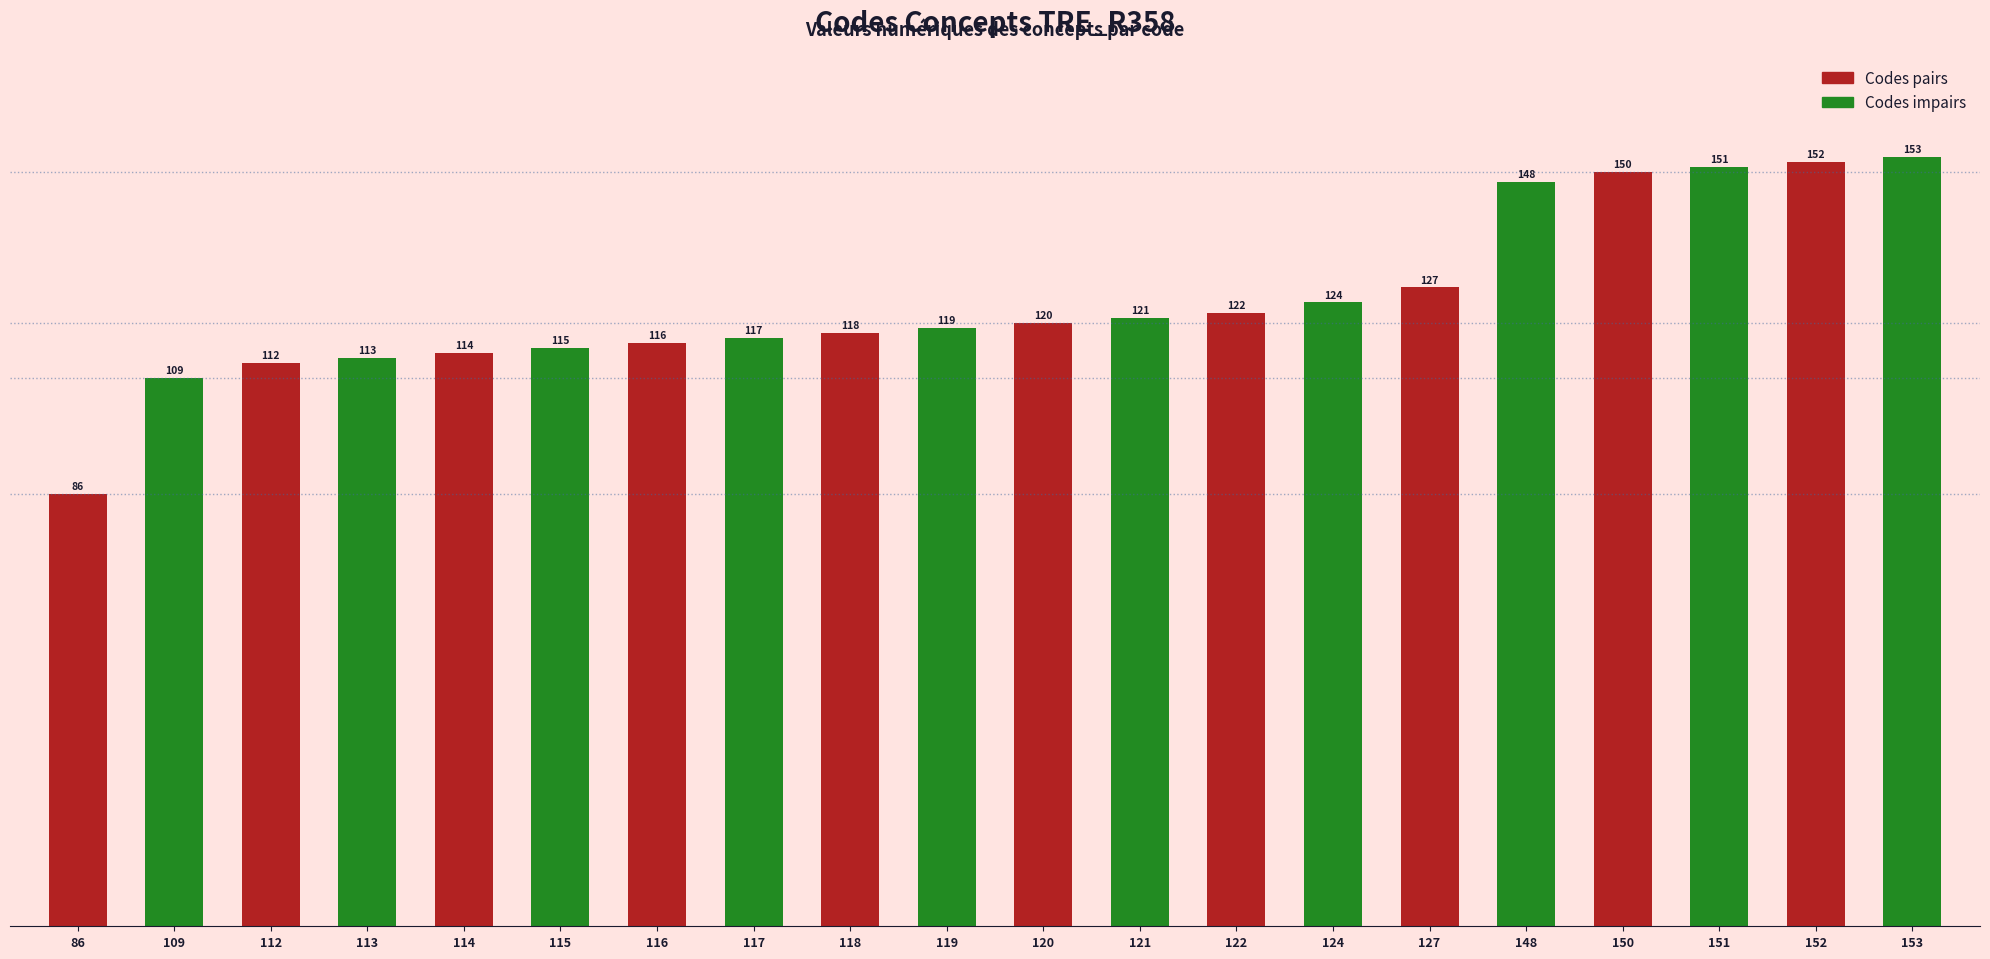

What is the value of the 18th bar from the left?

151